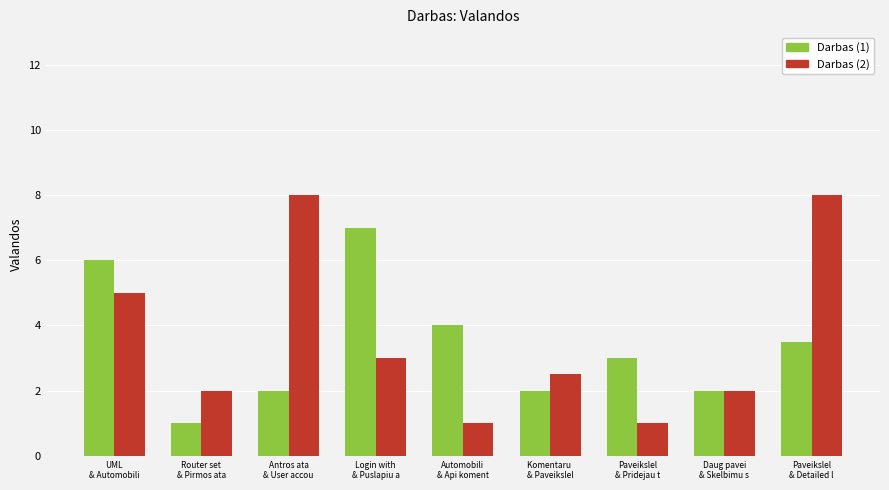

Rank the series by their maximum value, from lowest to highest.

Darbas (1), Darbas (2)